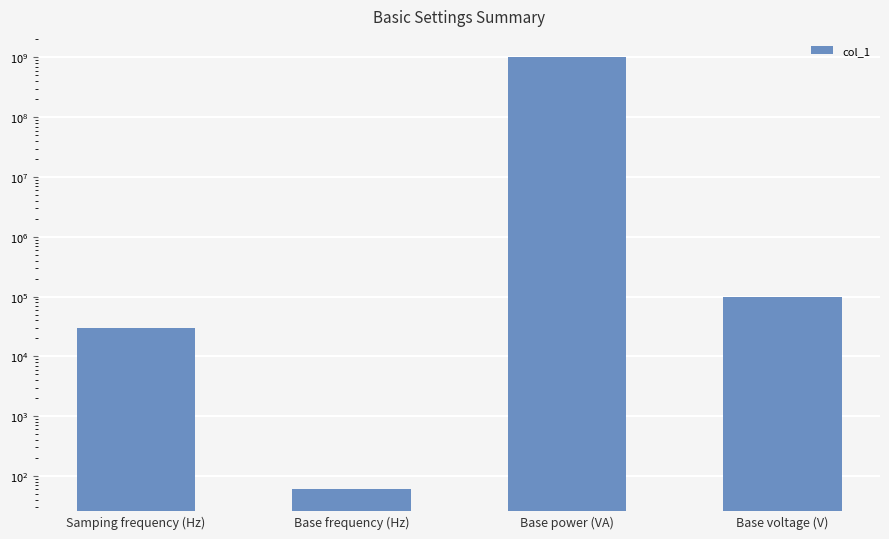

Does the chart contain any negative values?

No